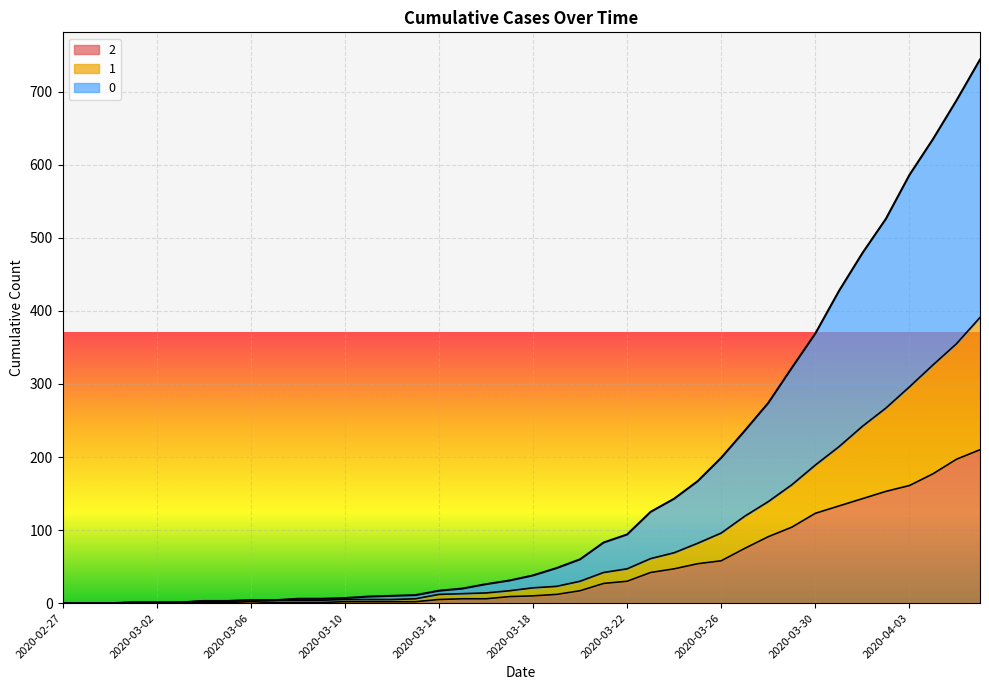

True or false: 1 has a value of 4 at 2020-03-08.

True